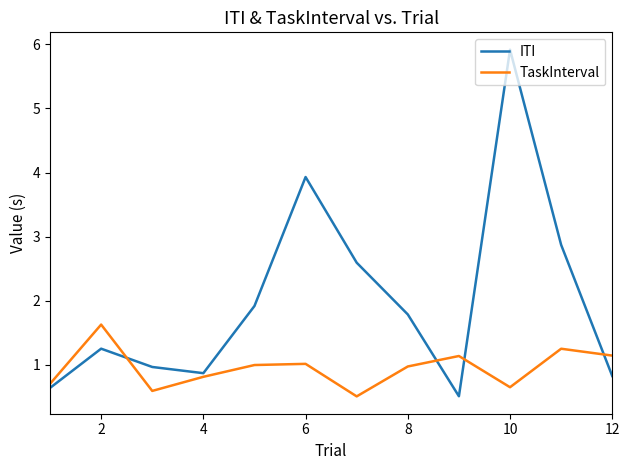

What is the greatest value displayed?

5.9